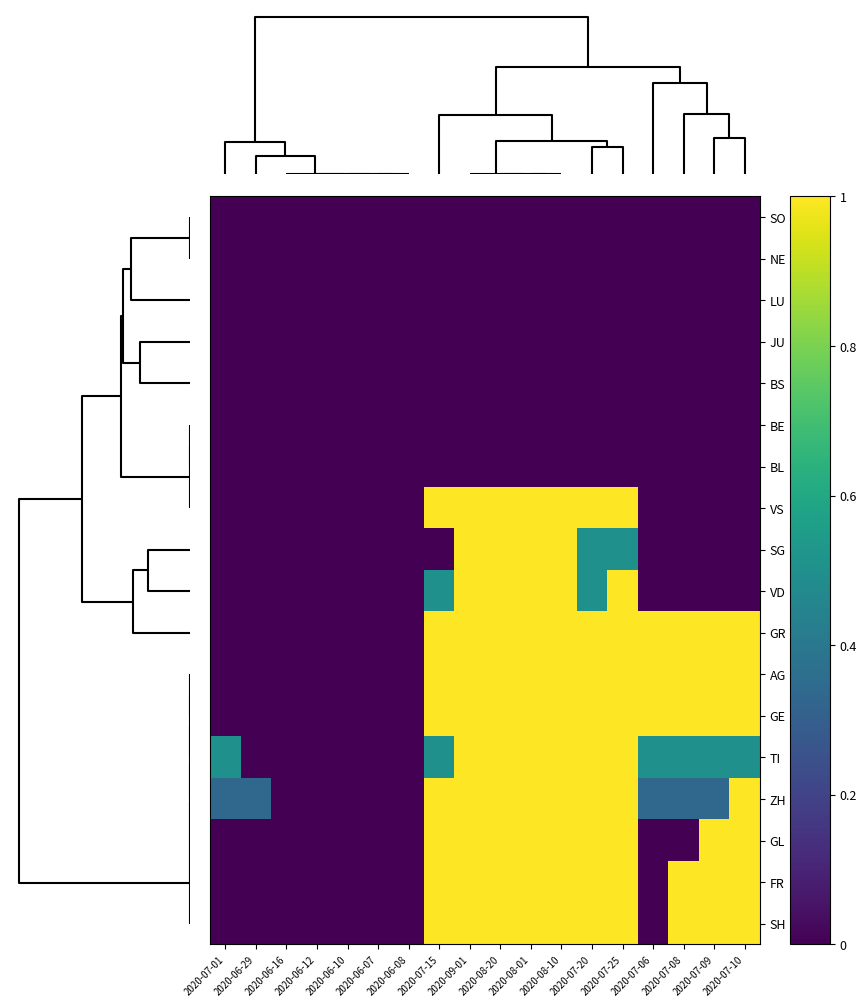

Which series has the largest total across all categories?

GR